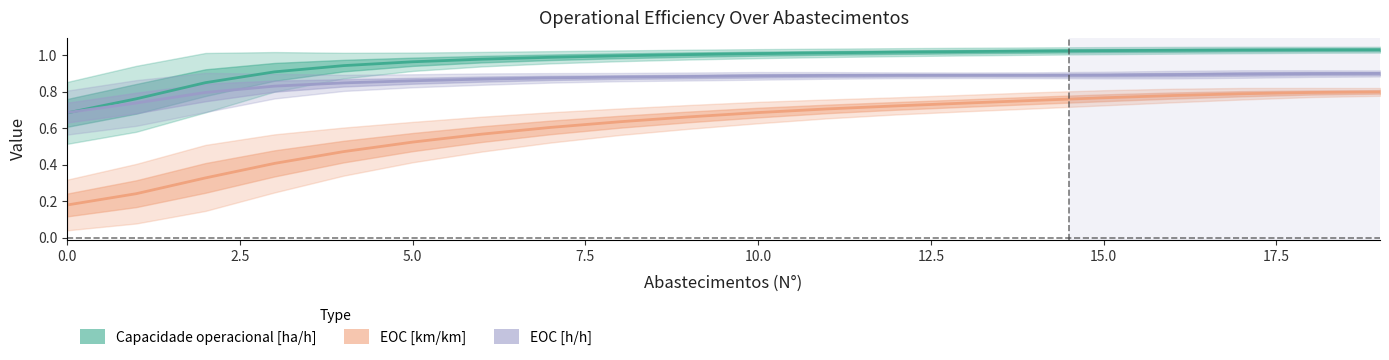

At 5.0, list the series in order from largest to smallest.

Capacidade operacional [ha/h], EOC [h/h], EOC [km/km]